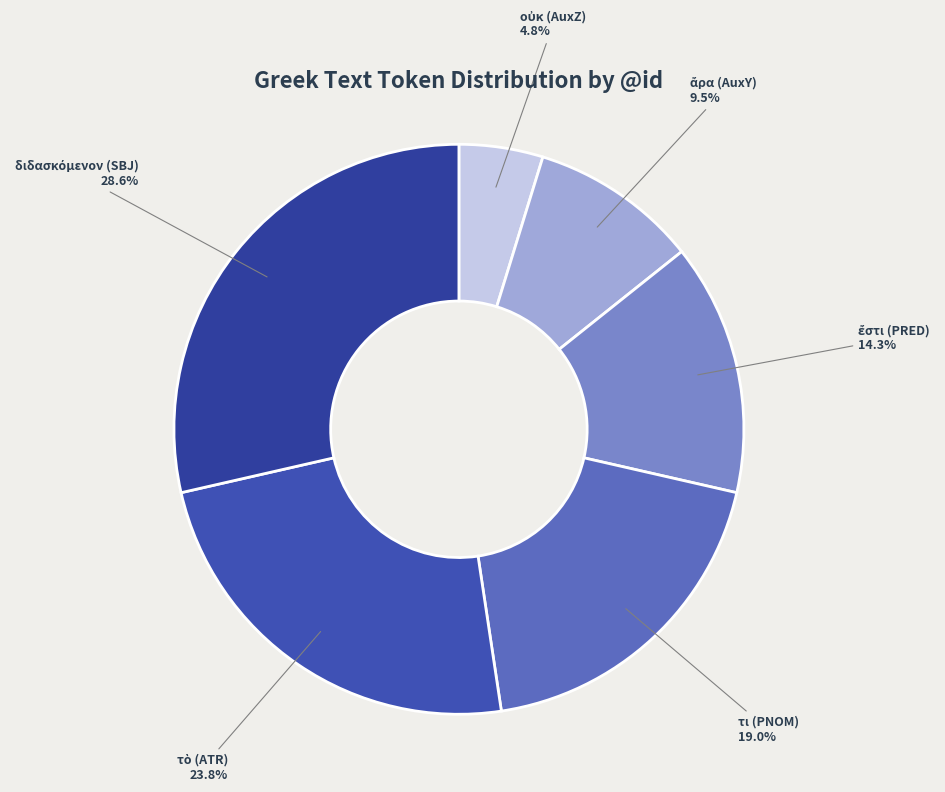

Is there a majority slice in this chart?

No